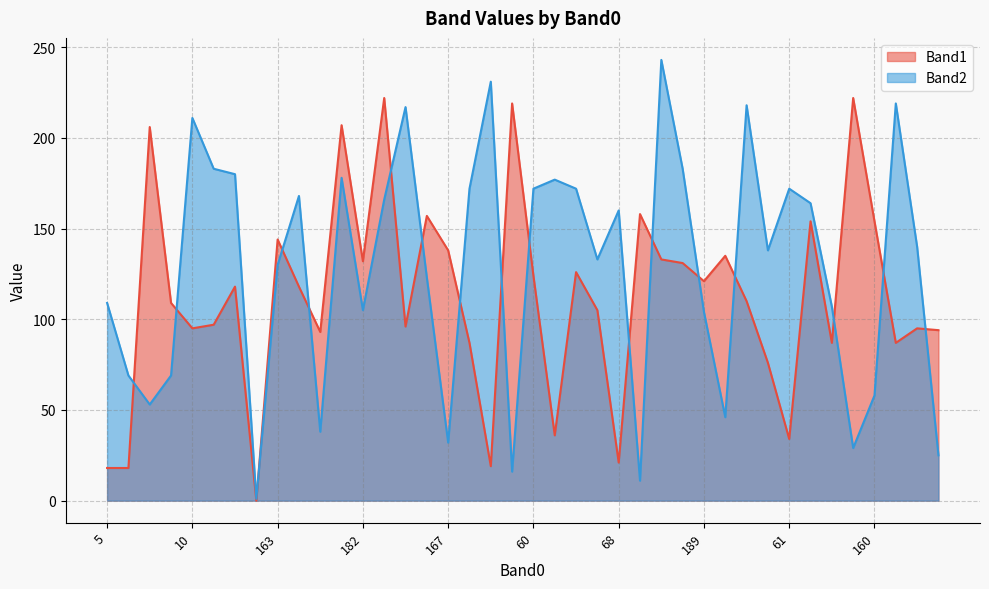

What is the value of the Band1 point at the 30th from the left?

135